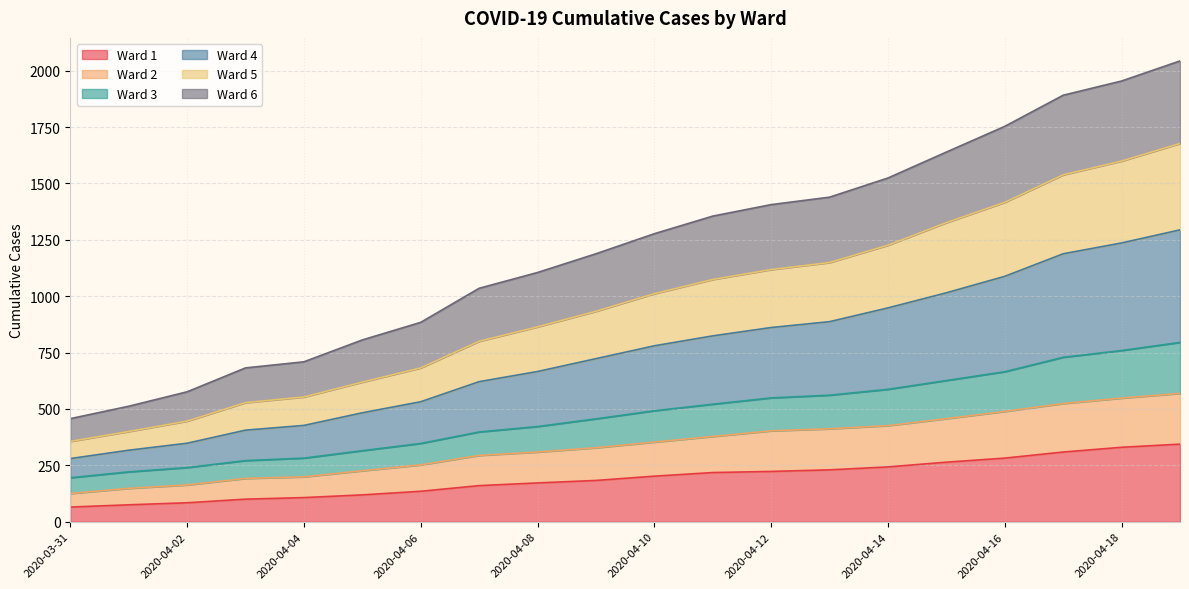

At which category is the sum across all series the highest?

2020-04-19